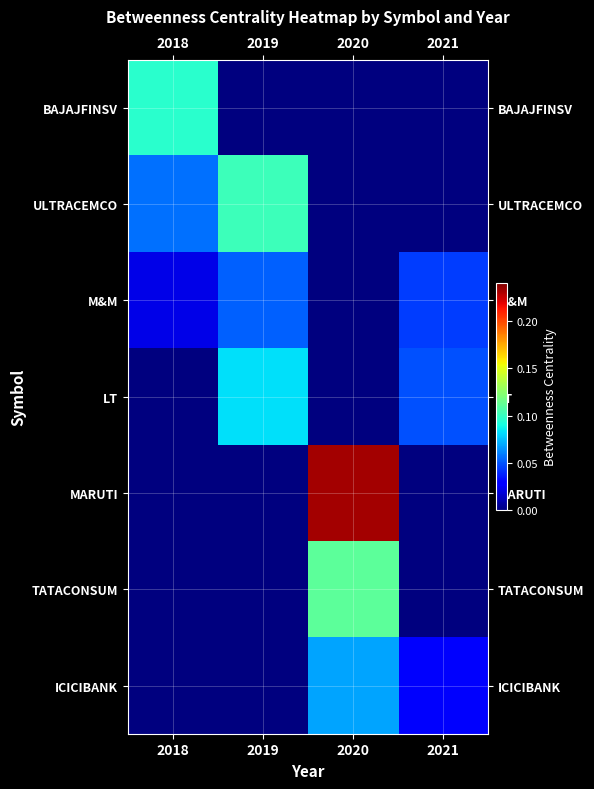

Which series has the largest range (max minus min)?

MARUTI